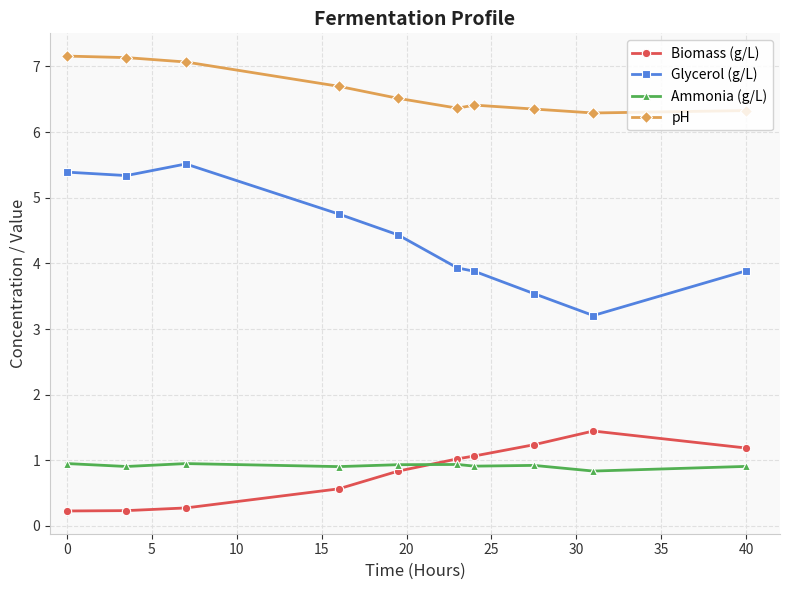

Which series has the largest range (max minus min)?

Glycerol (g/L)